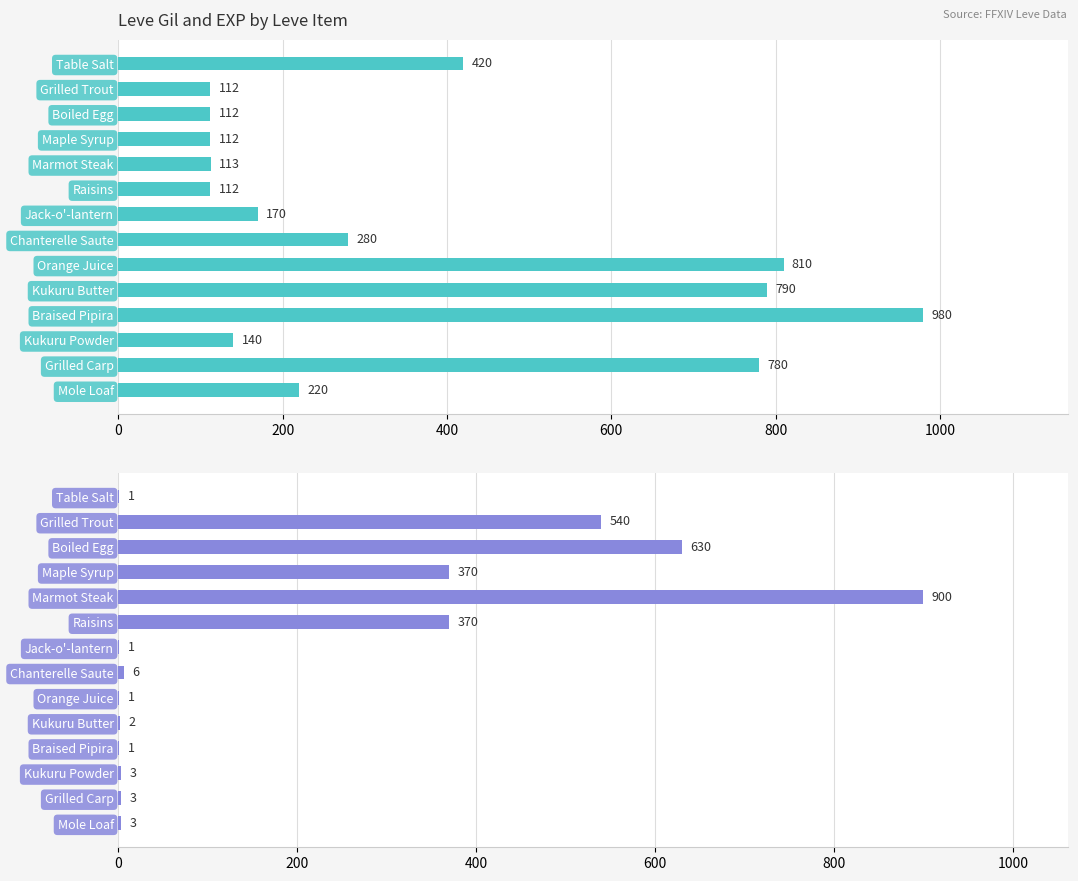

How many bars are there in total?

28